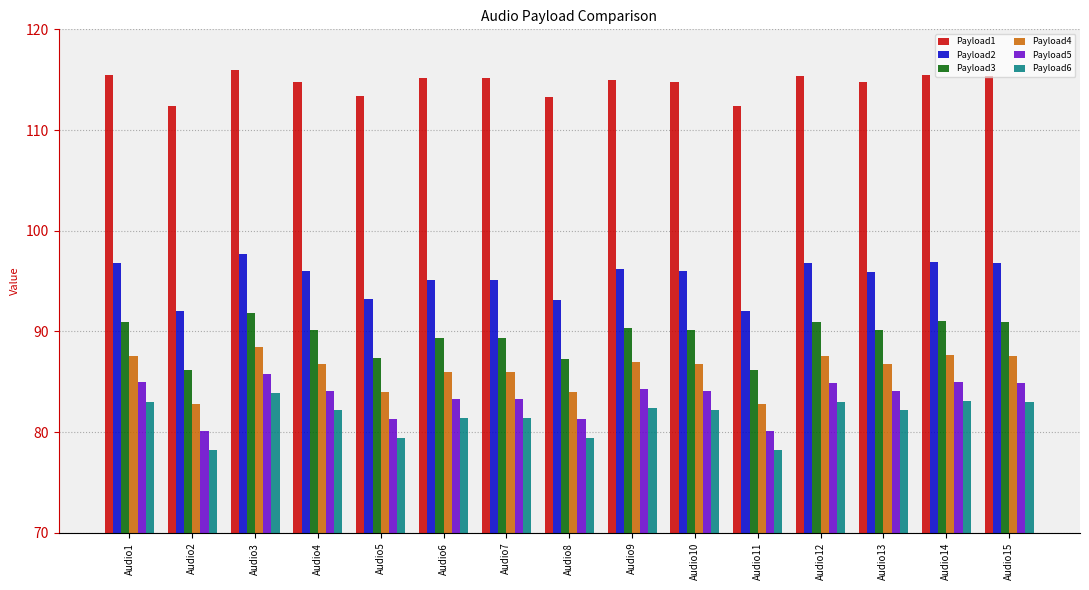

What is the smallest value displayed?

78.3